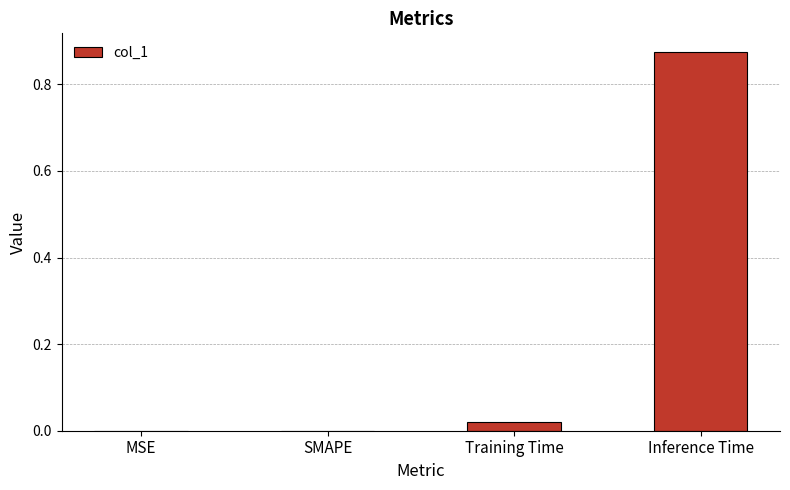

Which category has the highest value across all series?

Inference Time